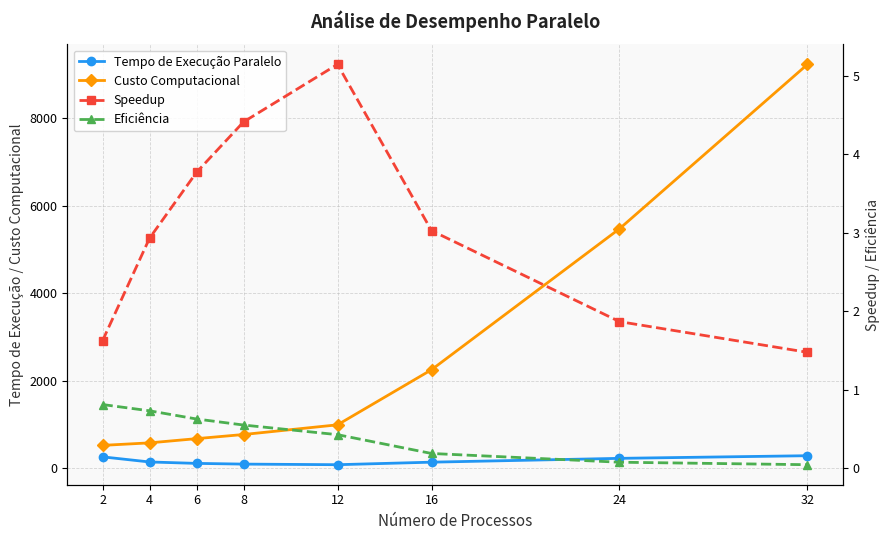

Reading right to left, extract all data points from this chart.

Tempo de Execução Paralelo: 32=288.2	24=227.9	16=140.7	12=82.8	8=96.5	6=113.0	4=145.3	2=262.1
Custo Computacional: 32=9223.7	24=5469.9	16=2250.9	12=993.4	8=772.3	6=677.8	4=581.4	2=524.2
Speedup: 32=1.5	24=1.9	16=3.0	12=5.1	8=4.4	6=3.8	4=2.9	2=1.6
Eficiência: 32=0.0	24=0.1	16=0.2	12=0.4	8=0.6	6=0.6	4=0.7	2=0.8